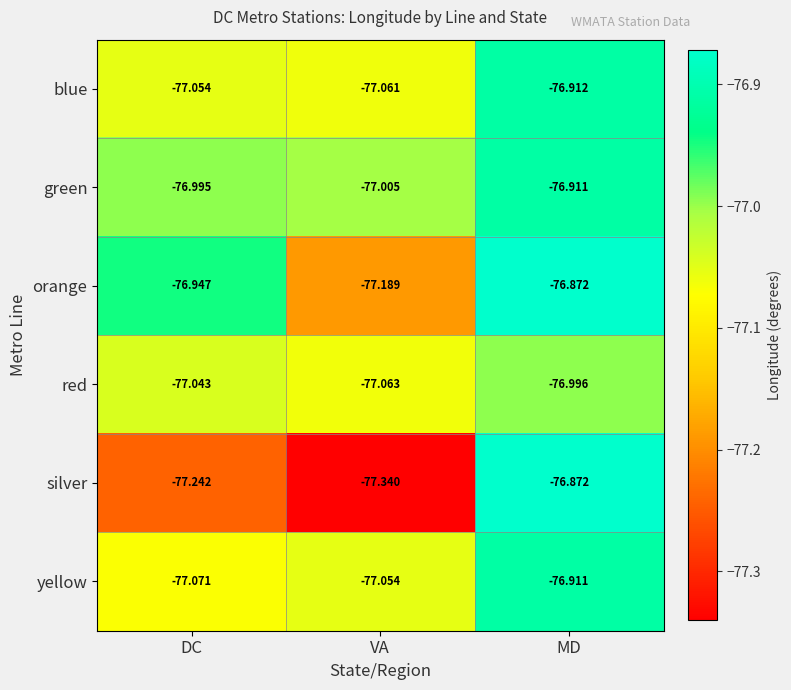

Which category has the highest value across all series?

MD